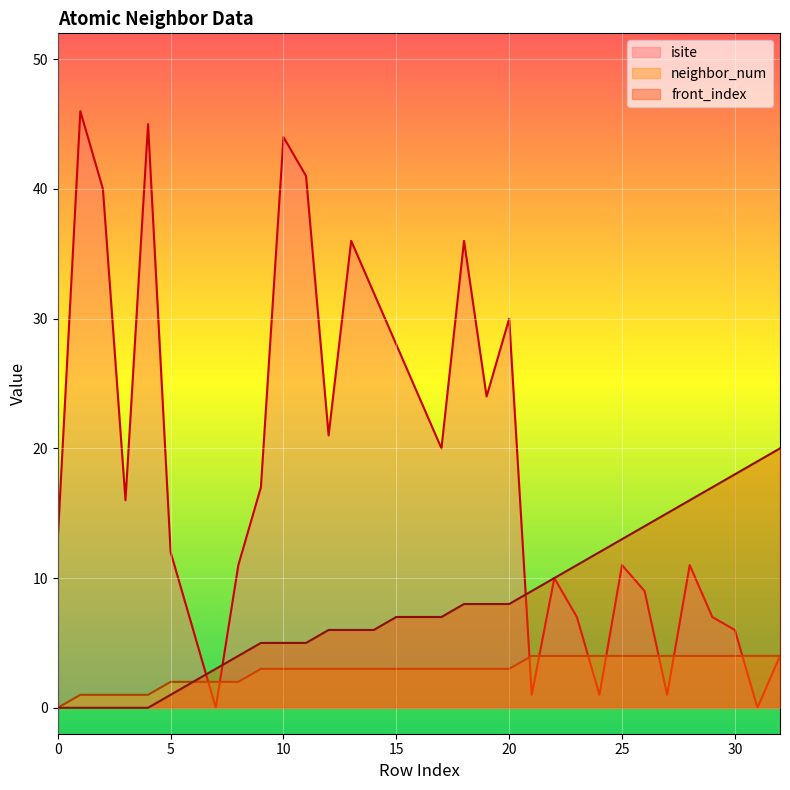

What is the sum of all front_index values?

262